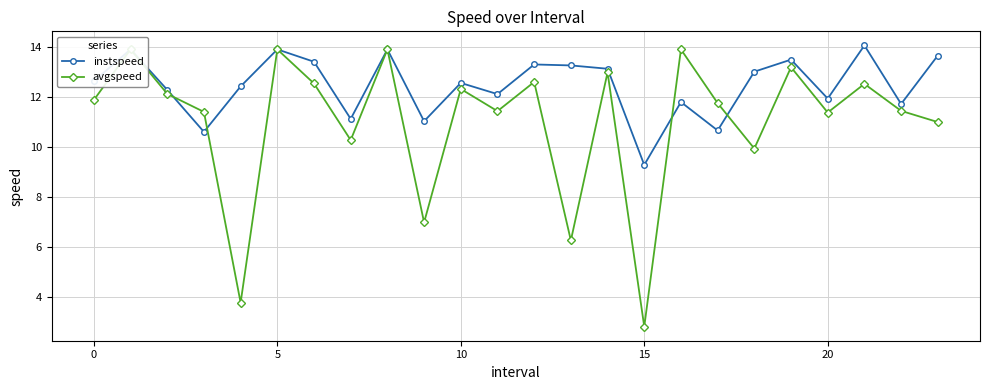

At which label does instspeed reach its minimum?

15